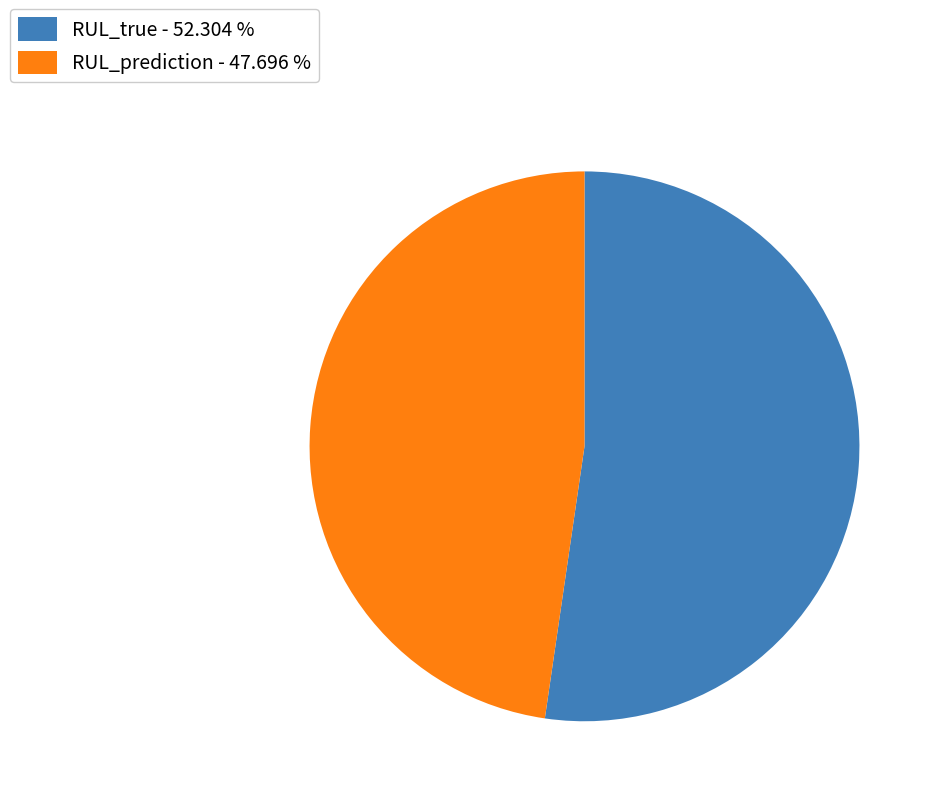

Which category accounts for the majority?

RUL_true - 52.304 %